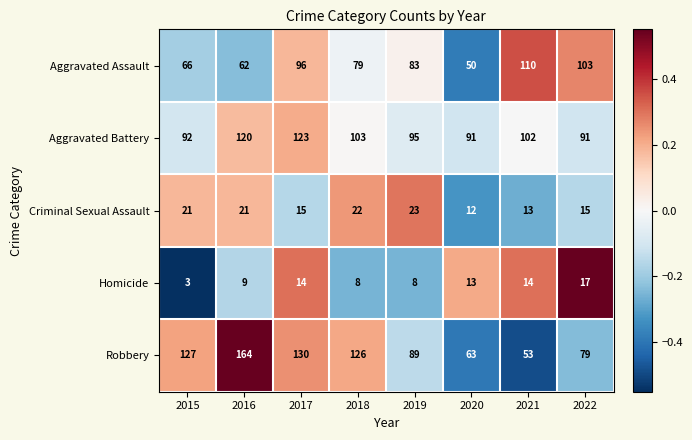

What is the spread (max minus min) of values at 2021?

97